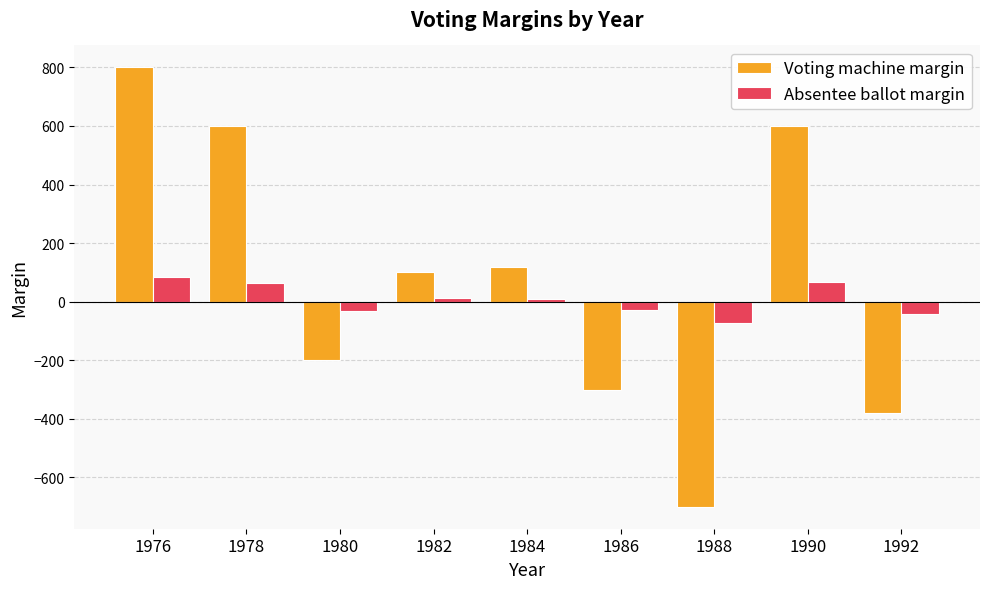

How many bars are there in total?

18